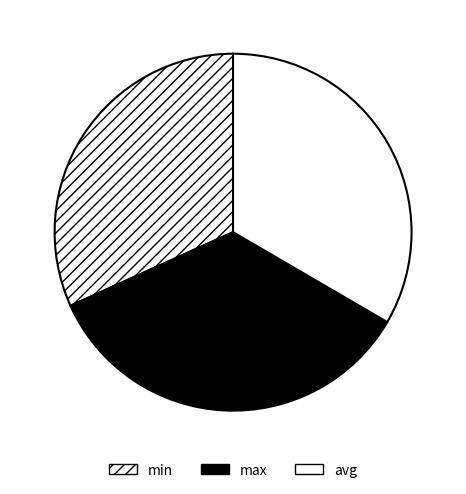

How many segments does this pie chart have?

3